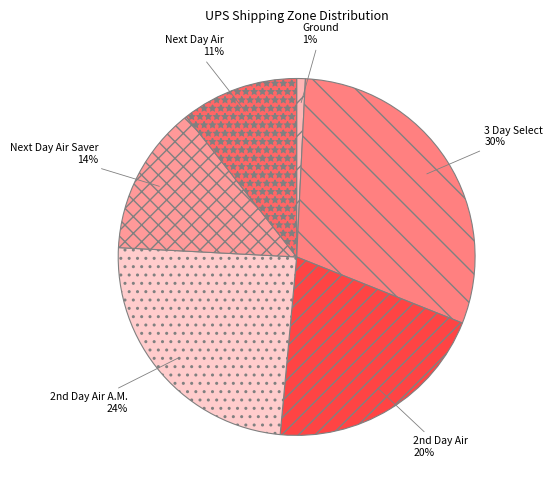

Which slice is the smallest?

Ground